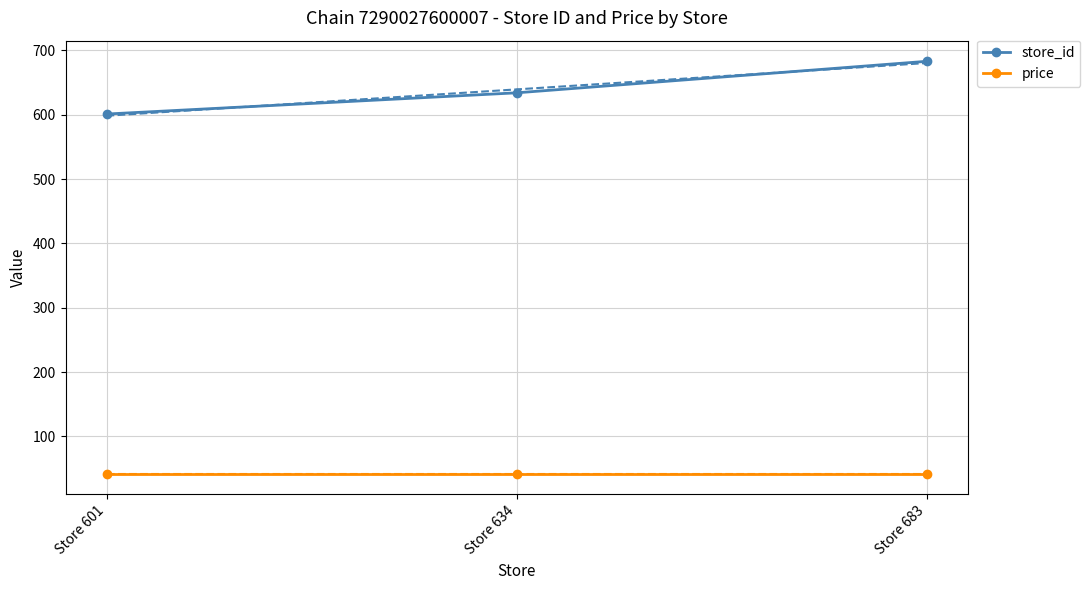

What is the sum of the store_id values at Store 634 and Store 683?

1317.0